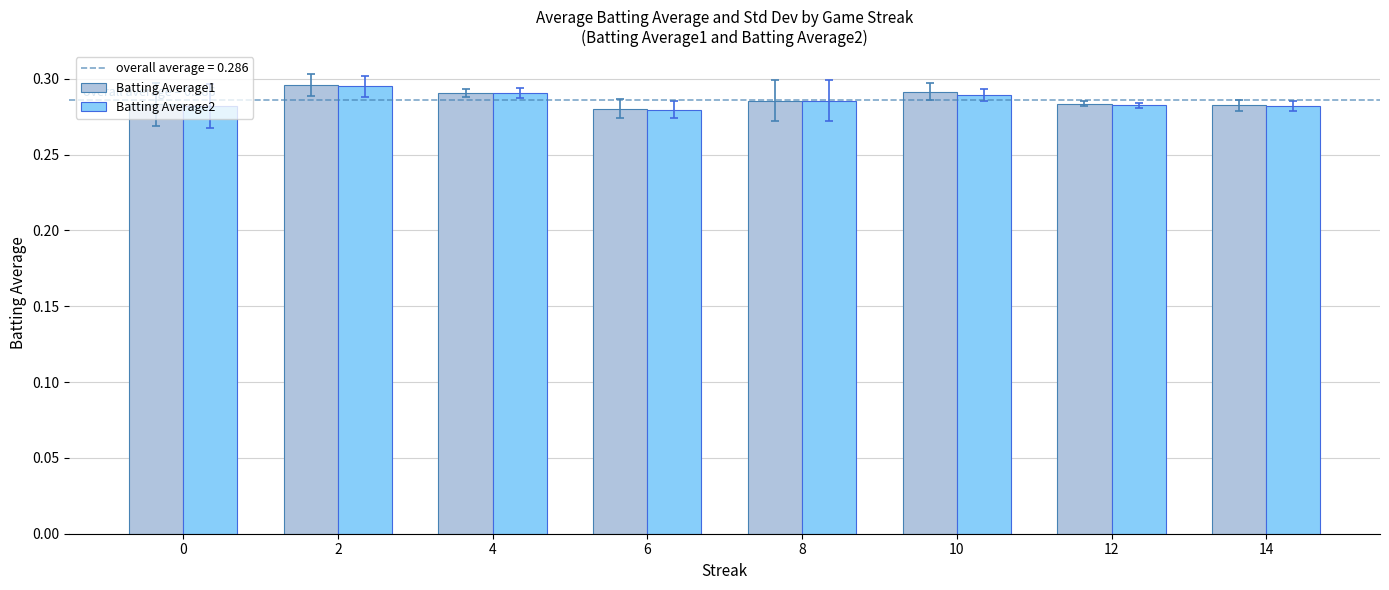

How many bars are there in total?

16